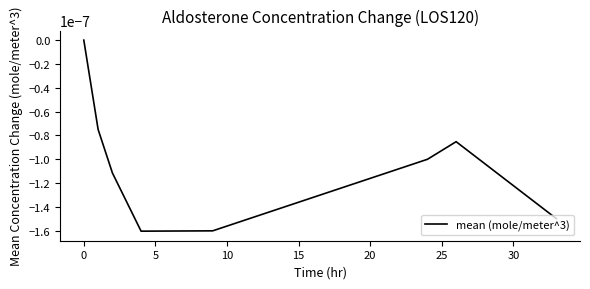

True or false: the data has more than 1 interior local peaks.

False